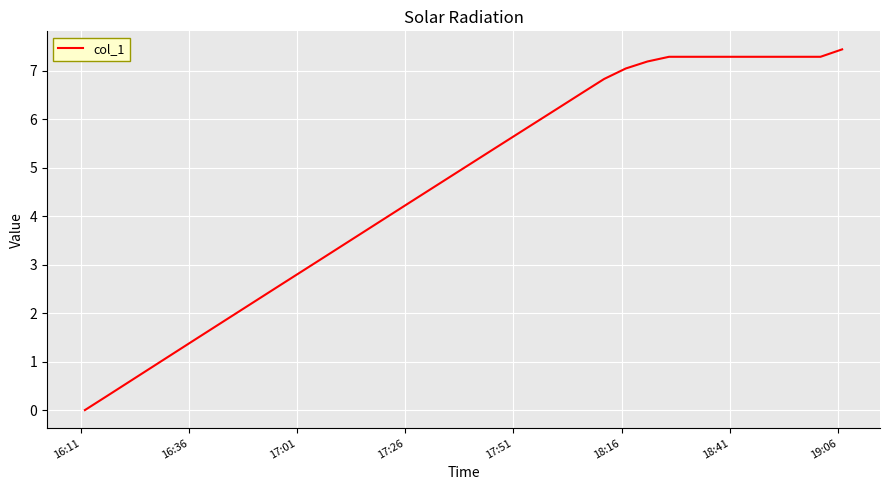

What is the difference between the maximum and minimum values?

7.4